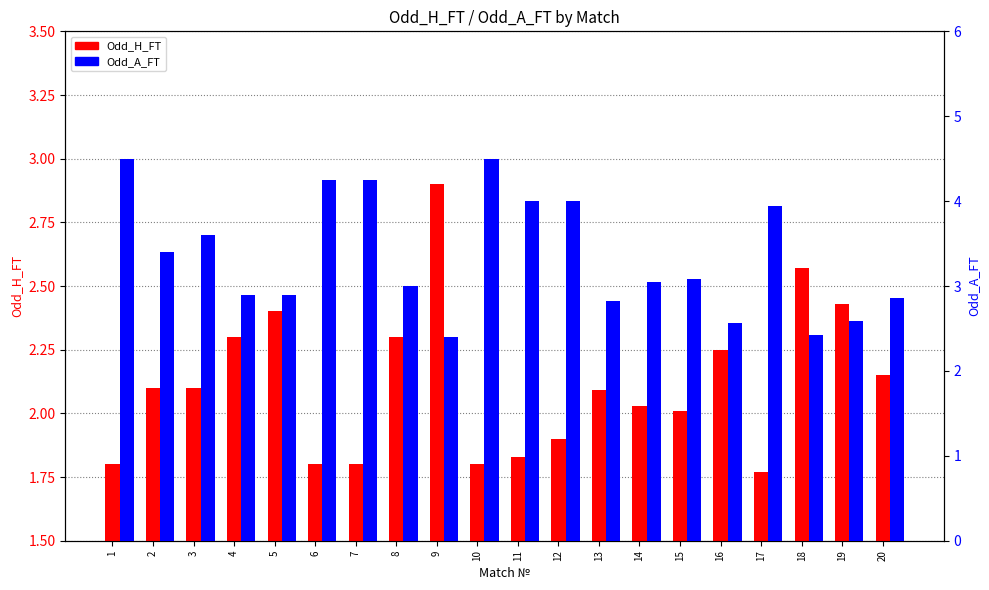

How many bars are there in each group?

2